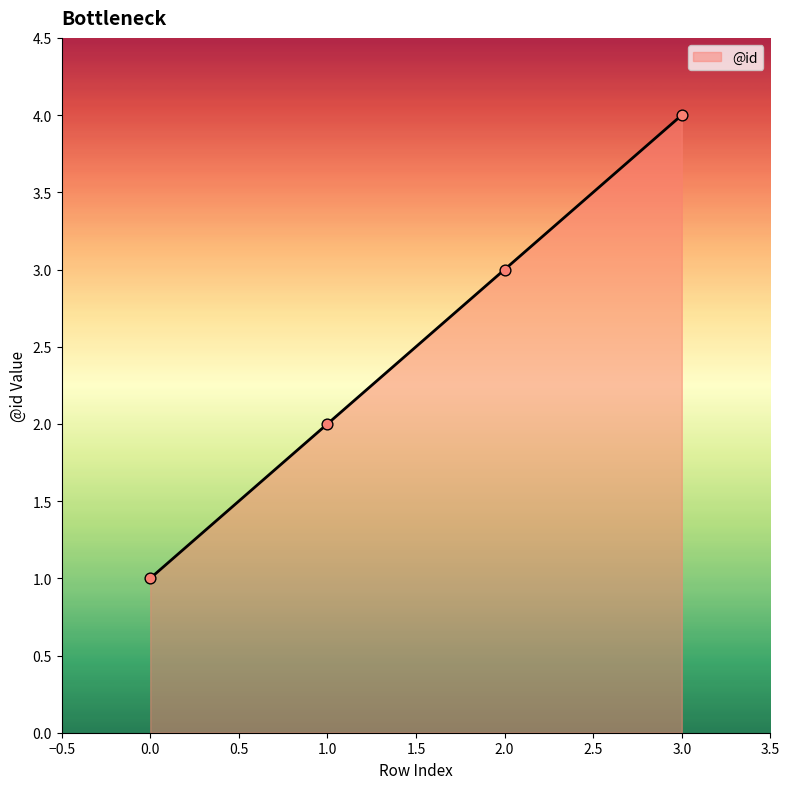

What is the ratio of the value at 2.0 to the value at 1.0?

1.5